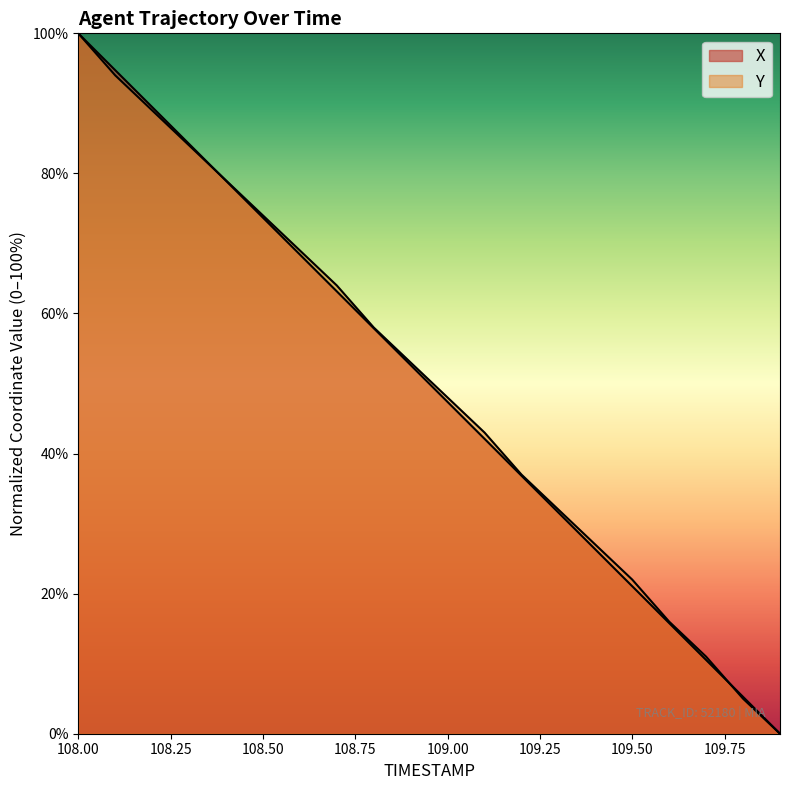

What position from the left is 109.0?

11